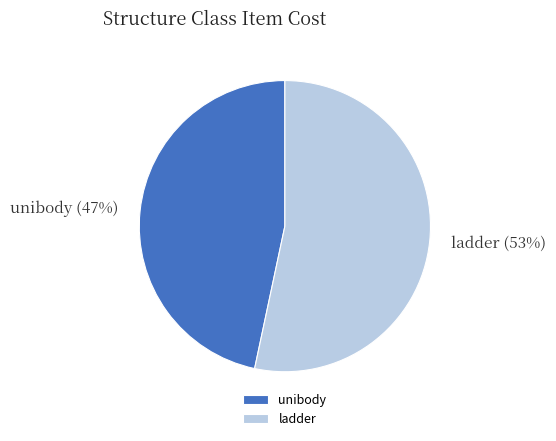

To the nearest percent, what is the combined percentage of unibody and ladder?

100%